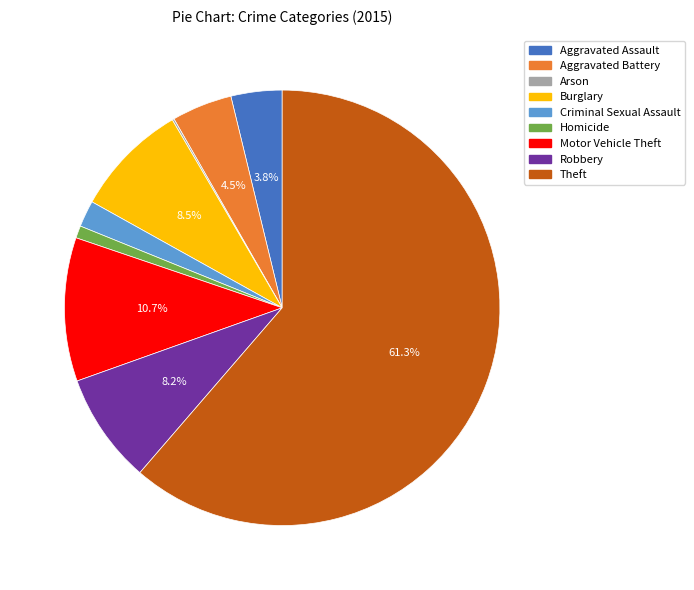

Is there any slice that represents more than half of the pie?

Yes